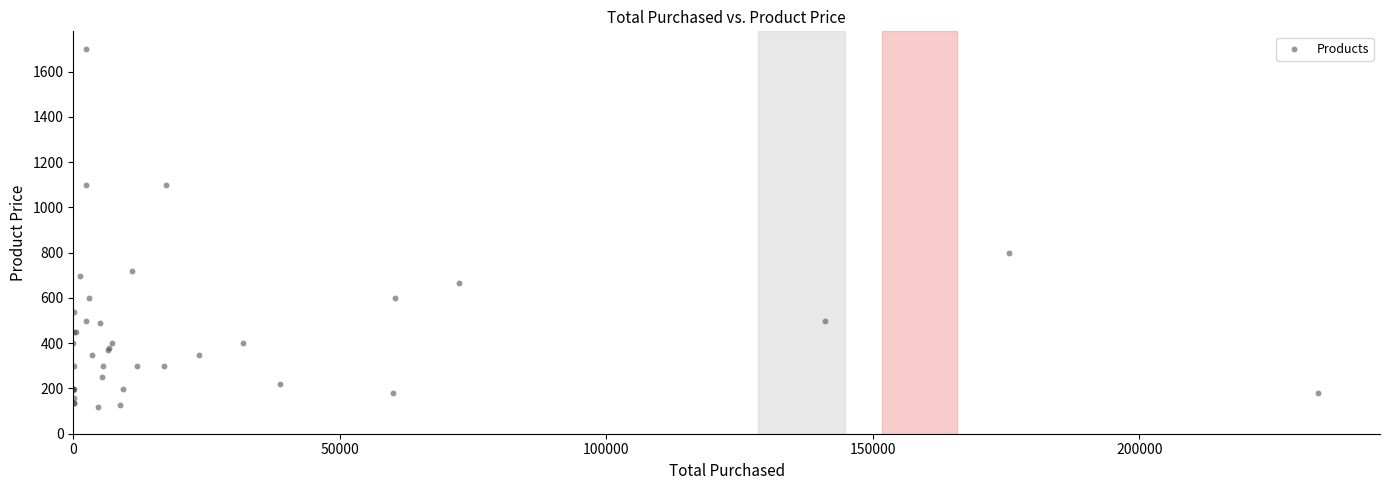

What Y value in the scatter plot is closest to 909?

799